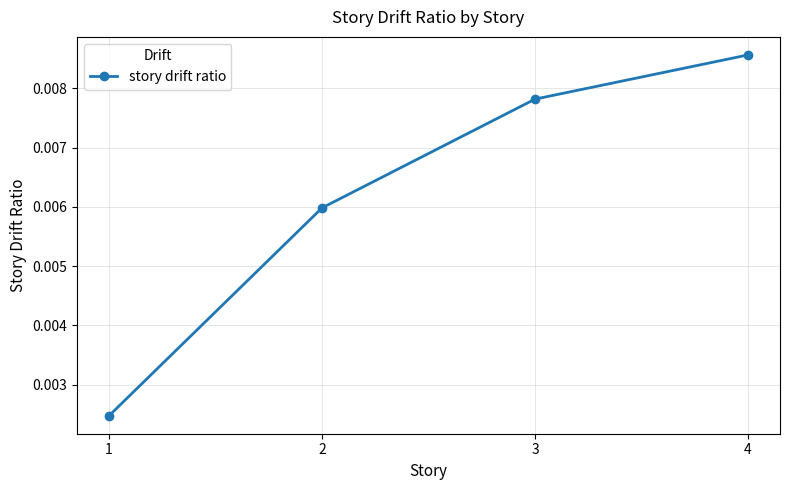

Rank the categories by value from lowest to highest.

1, 2, 3, 4